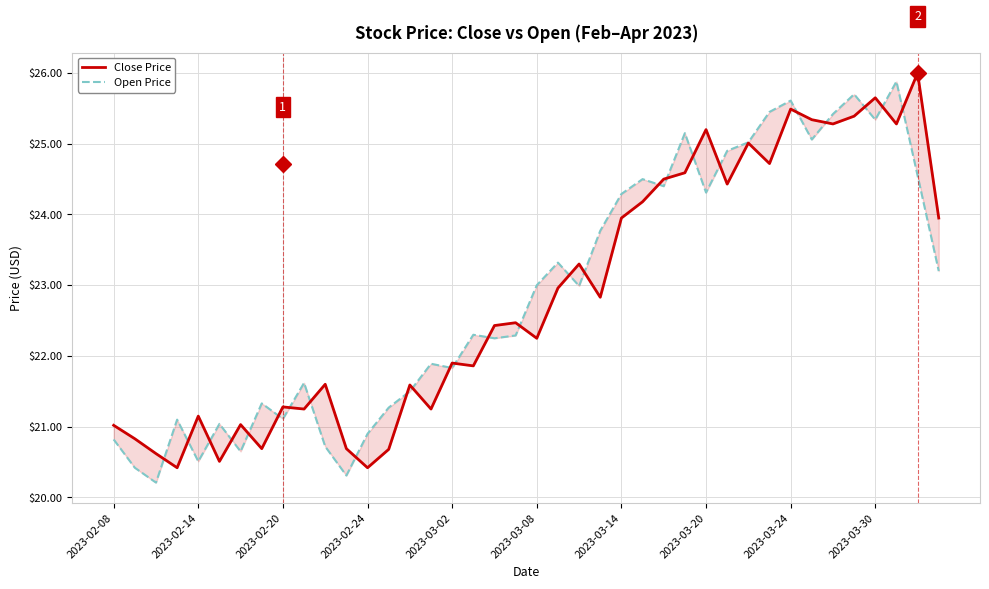

Which series changed the most between 2023-03-14 and 33?

Open Price